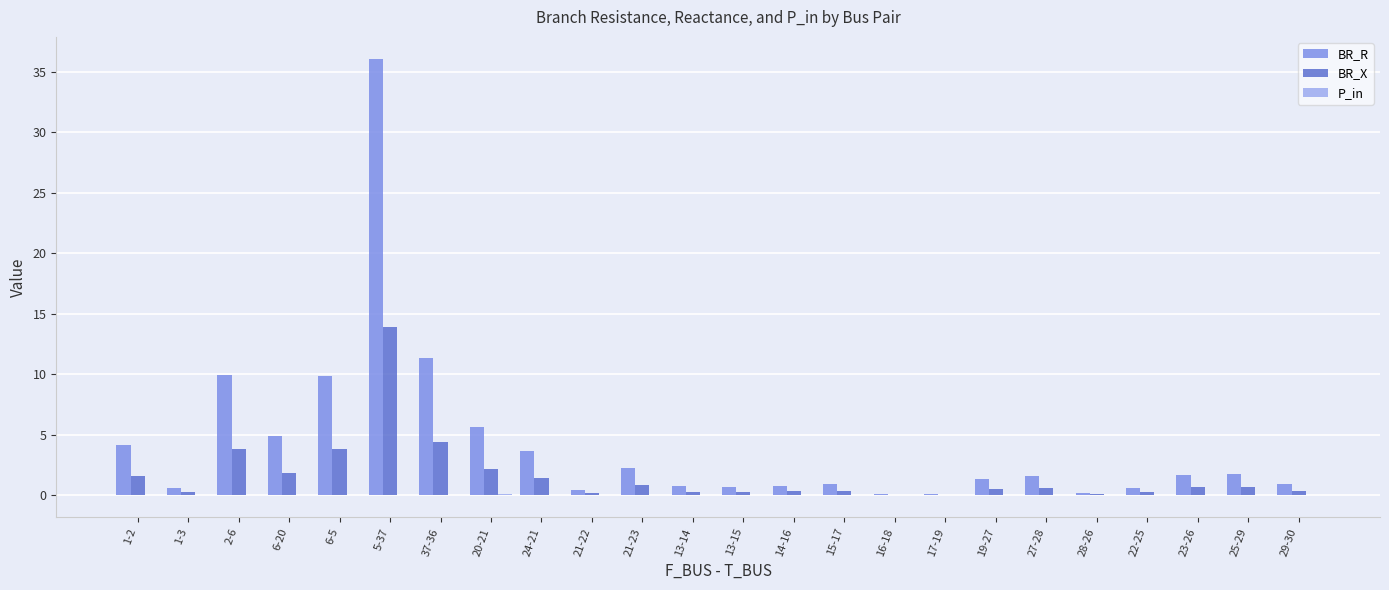

How many groups of bars are there?

24